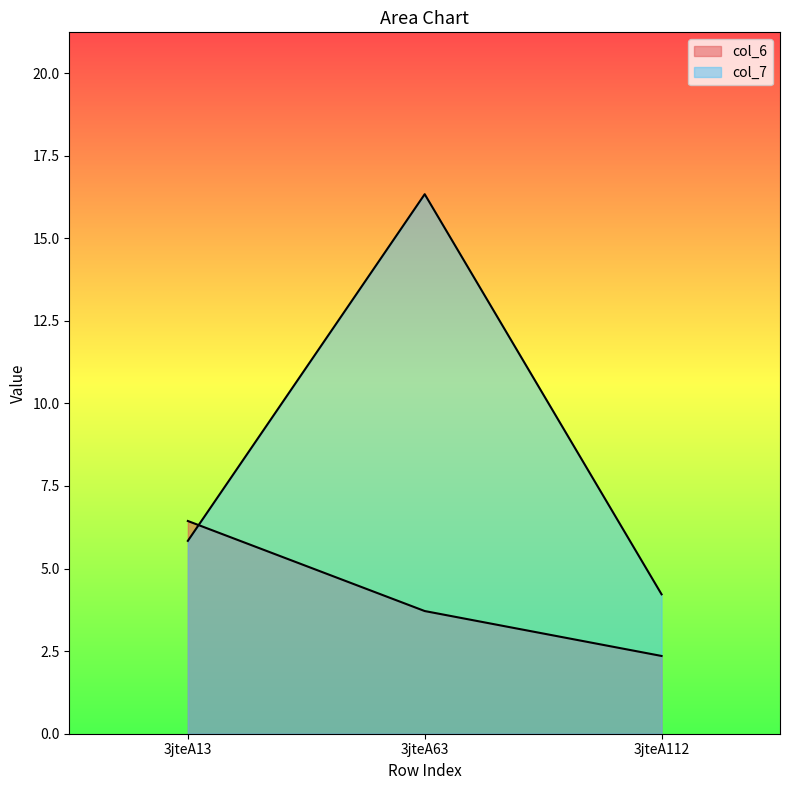

How many values in the col_7 series exceed 5?

2